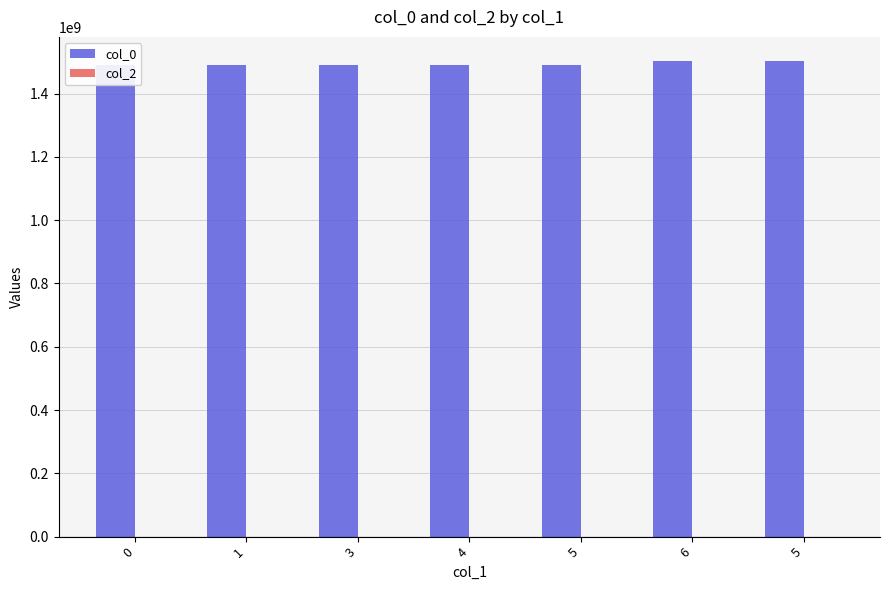

Does the chart contain stacked bars?

No